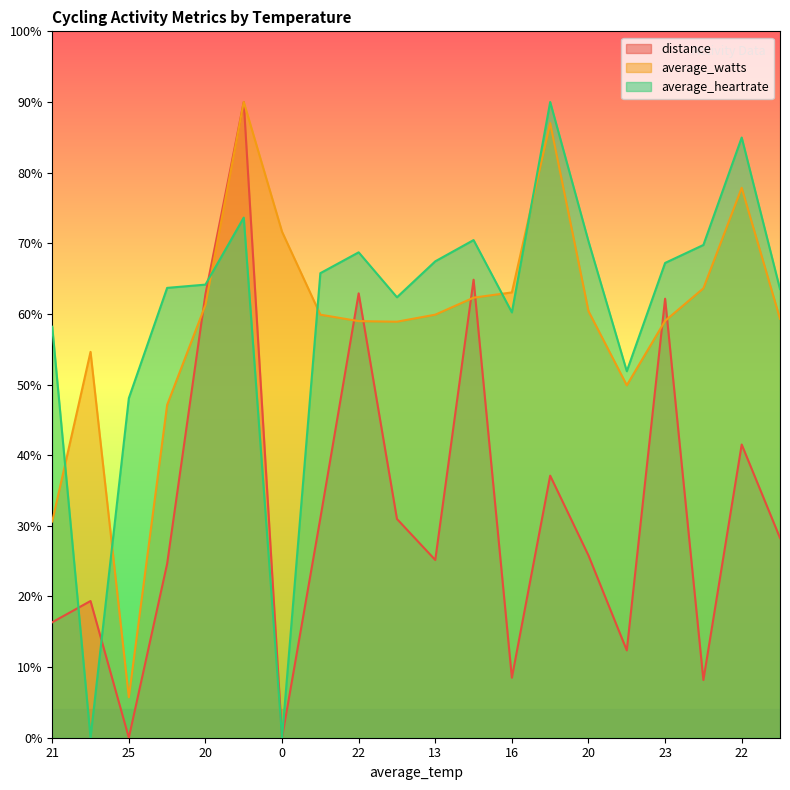

Does the chart have visible grid lines?

No